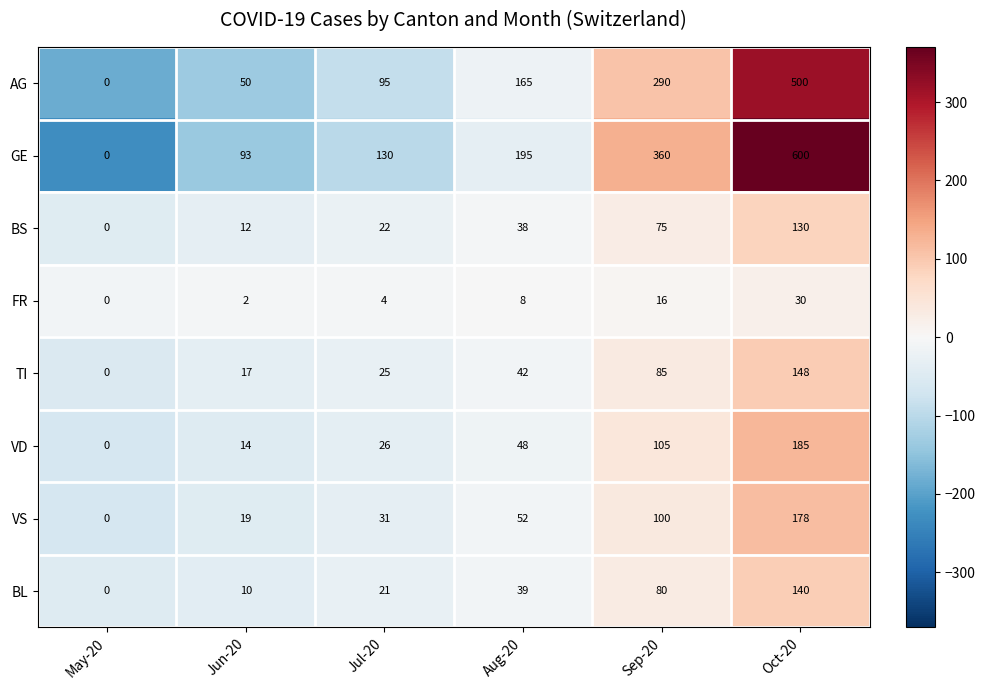

The BL series shows 0 at May-20. True or false?

True